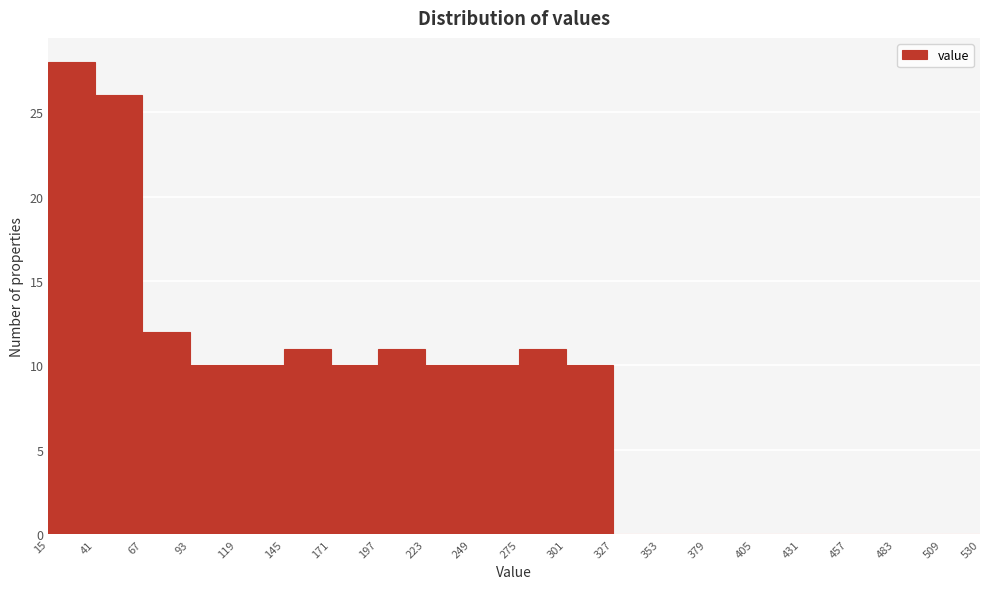

Which range on the x-axis has the tallest bar?

15 to 41